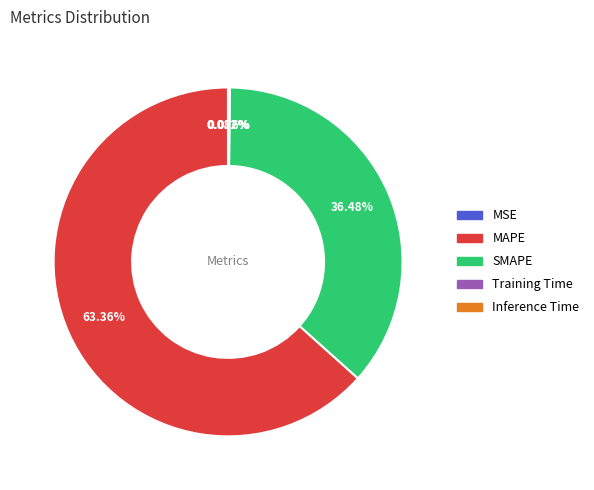

Which slice is the largest?

MAPE